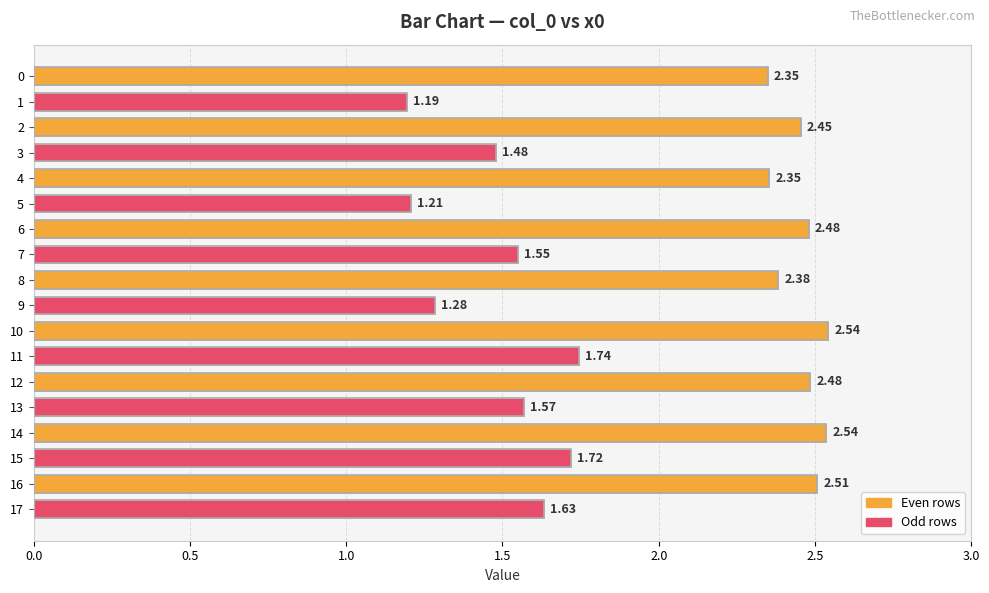

How many series are shown in this chart?

1